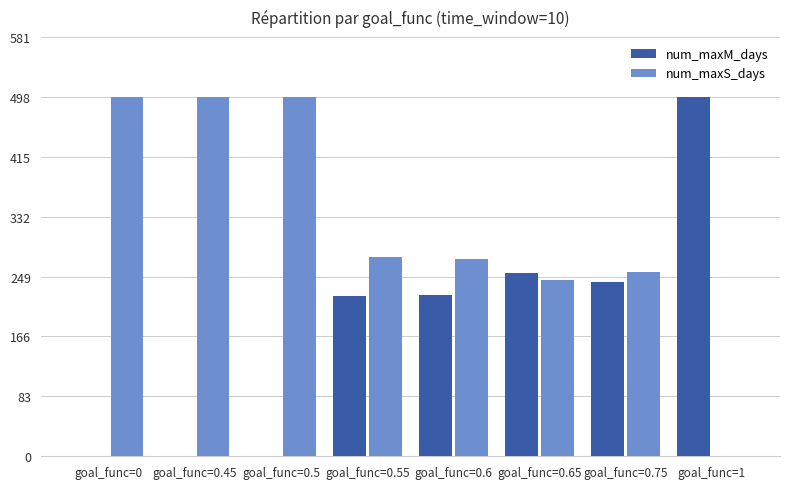

Does the chart contain stacked bars?

No